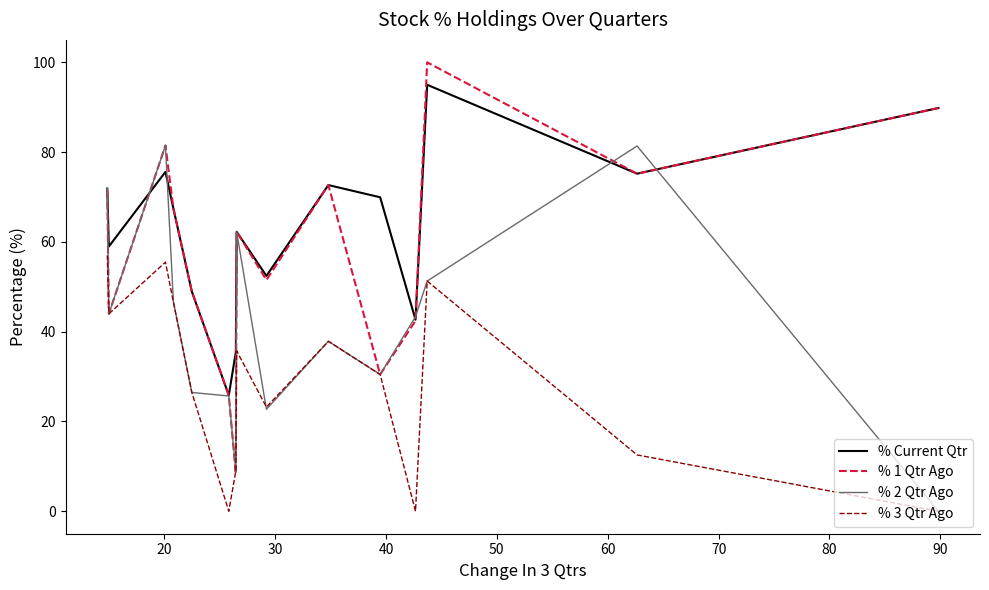

Count the number of data series in this chart.

4